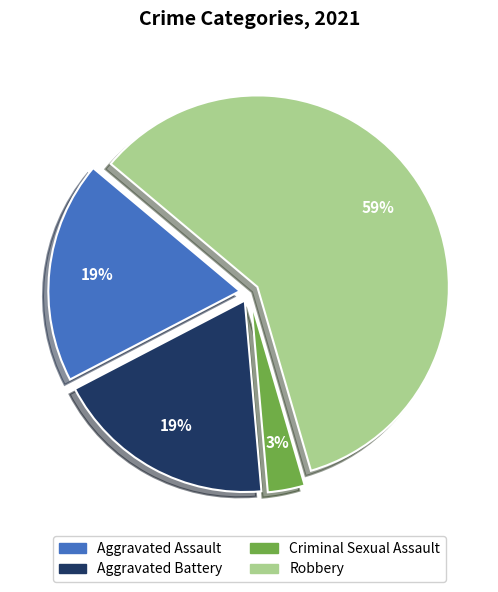

Is the sum of Criminal Sexual Assault and Aggravated Assault greater than half?

No